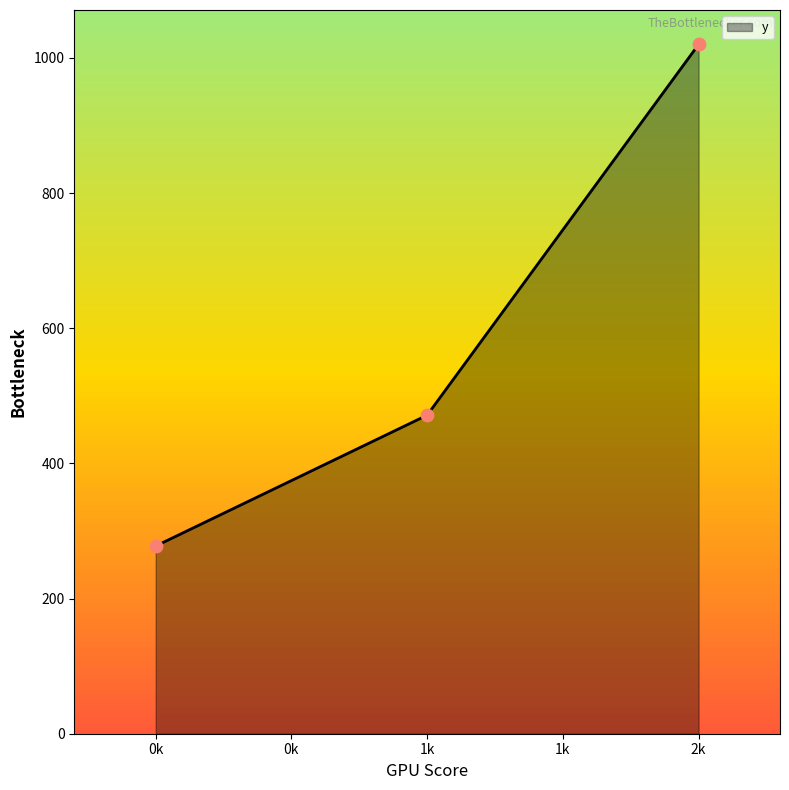

What is the change in value from 0k to 2k?

+742.2